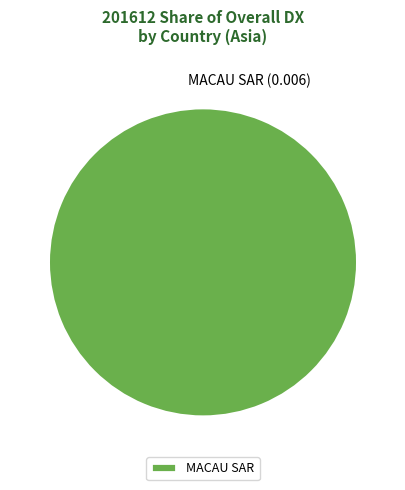

Rank the categories by value from lowest to highest.

MACAU SAR